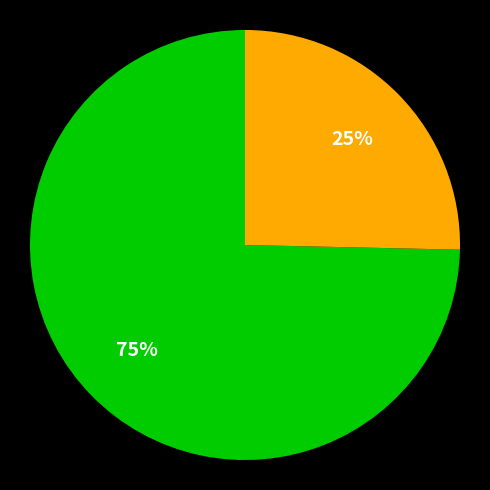

Does any single category account for the majority?

Yes